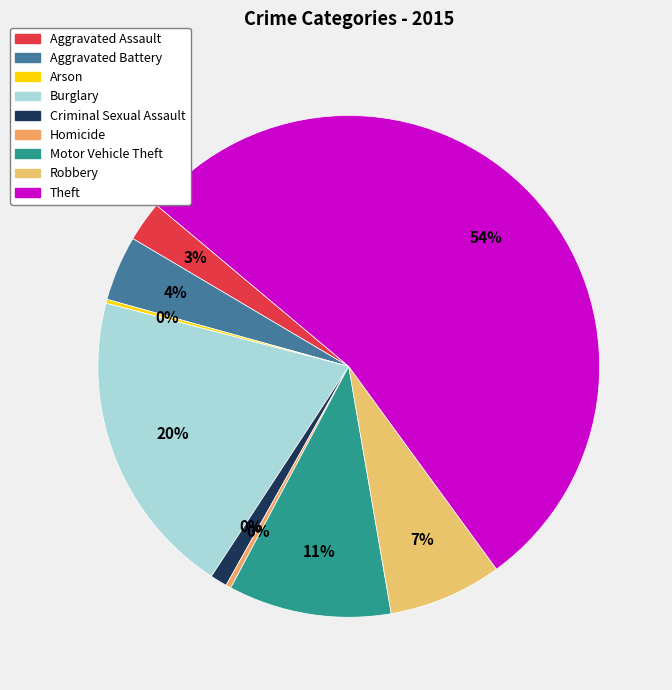

To the nearest percent, what percentage of the pie is Aggravated Battery?

4%